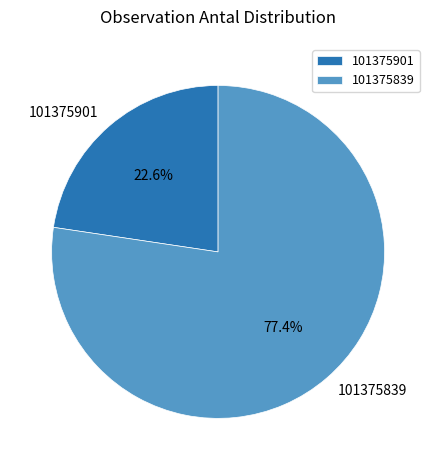

To the nearest percent, what is the difference between the largest and smallest slice percentages?

55%